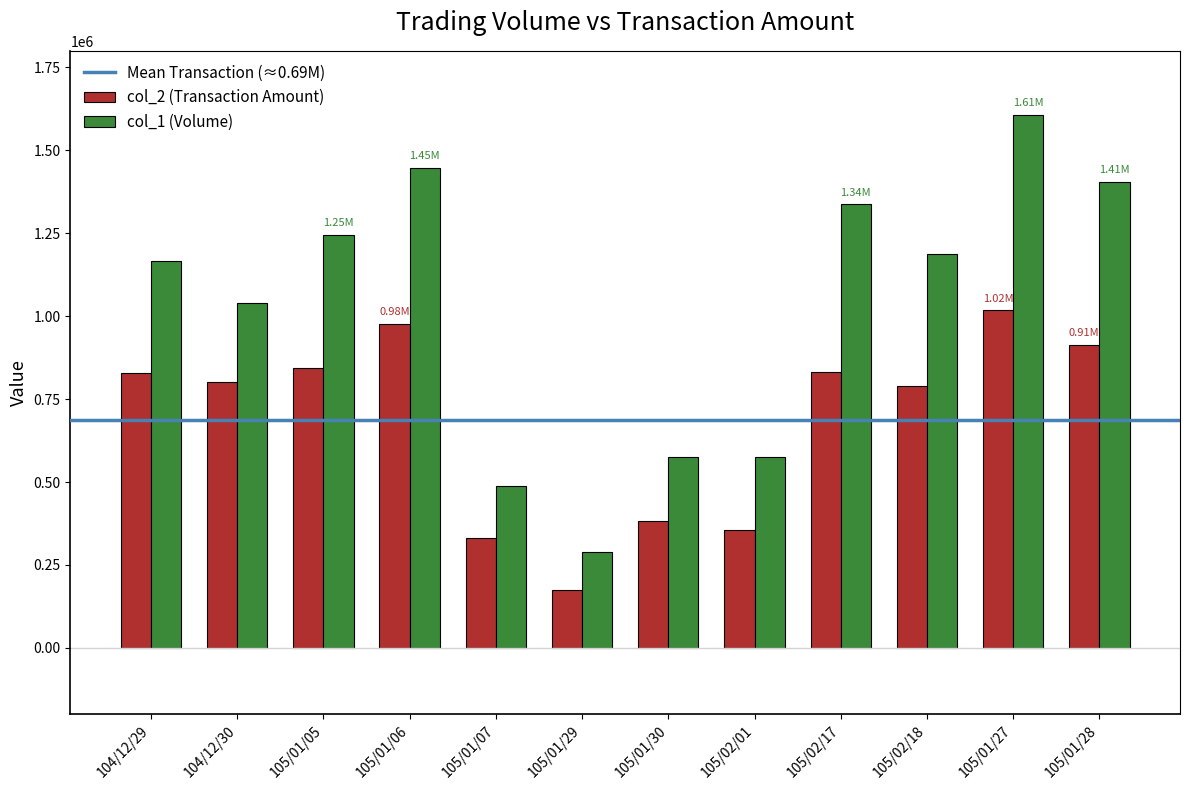

List the series in order of their peak value, lowest first.

col_2 (Transaction Amount), col_1 (Volume)